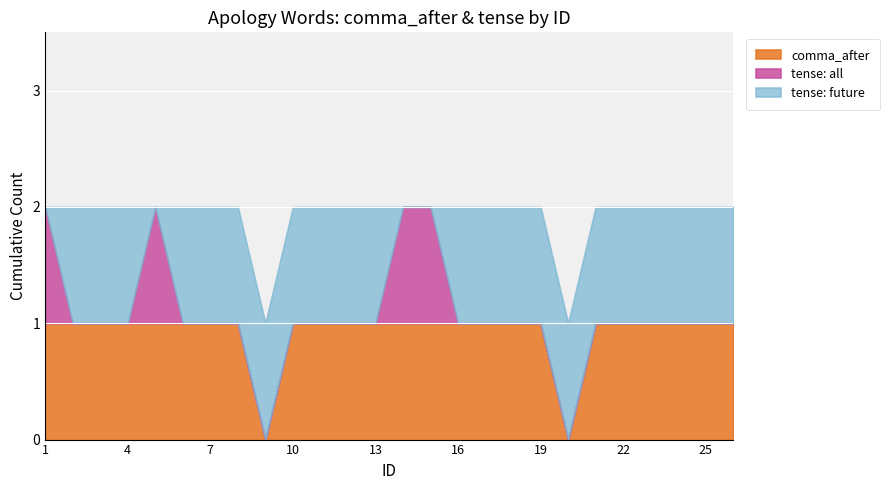

Which category has the lowest value in the all series?

2